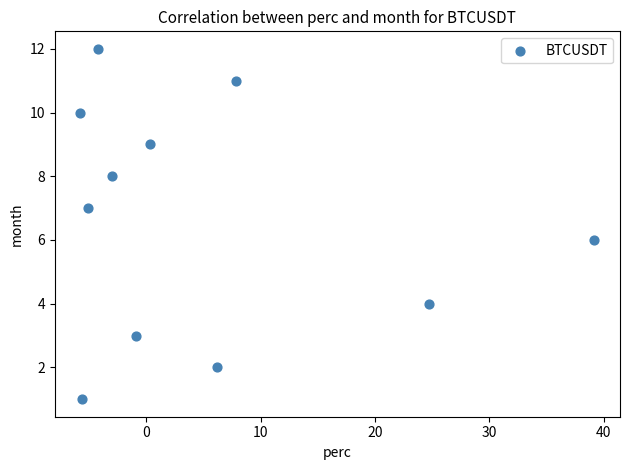

What is the average Y value?

7